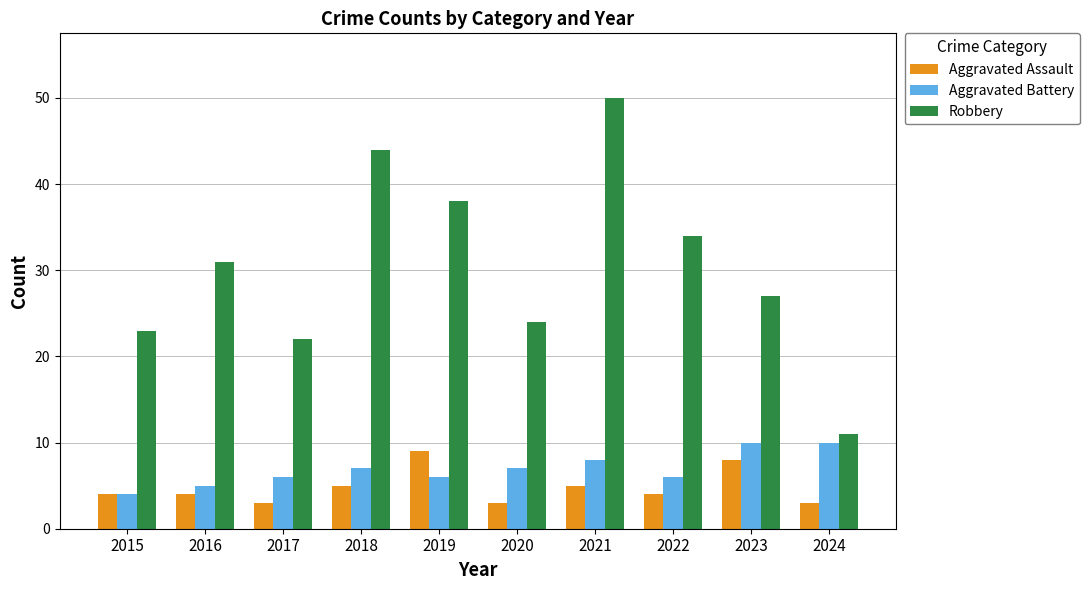

Reading right to left, what are all the values shown in this chart?

Aggravated Assault: 3	8	4	5	3	9	5	3	4	4
Aggravated Battery: 10	10	6	8	7	6	7	6	5	4
Robbery: 11	27	34	50	24	38	44	22	31	23